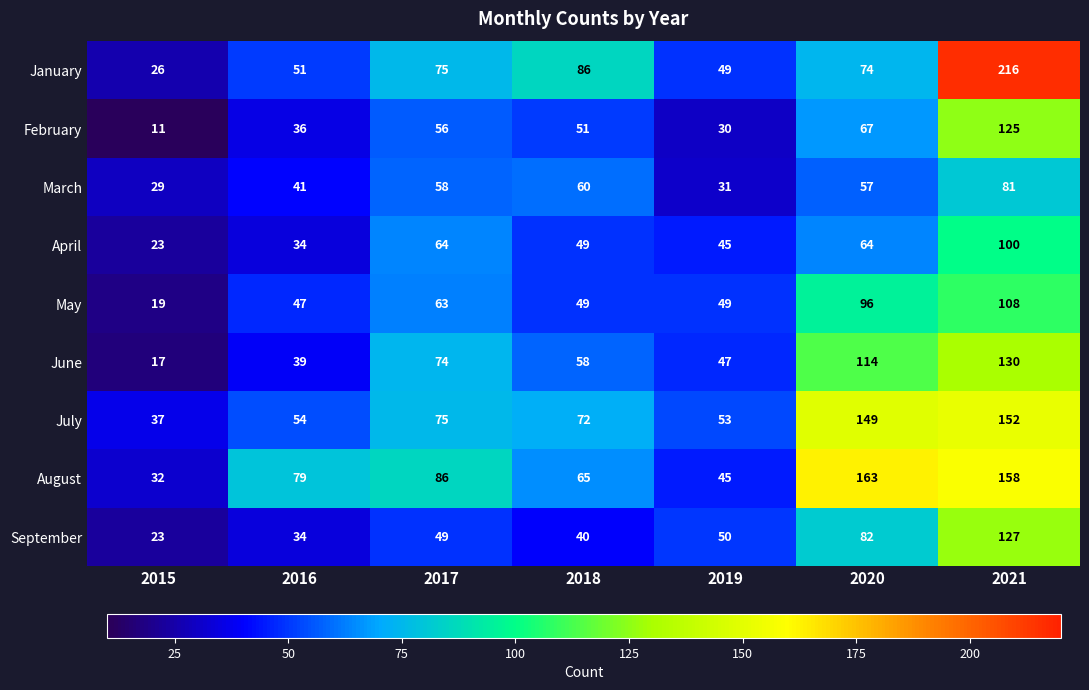

What is the spread (max minus min) of values at 2021?

135